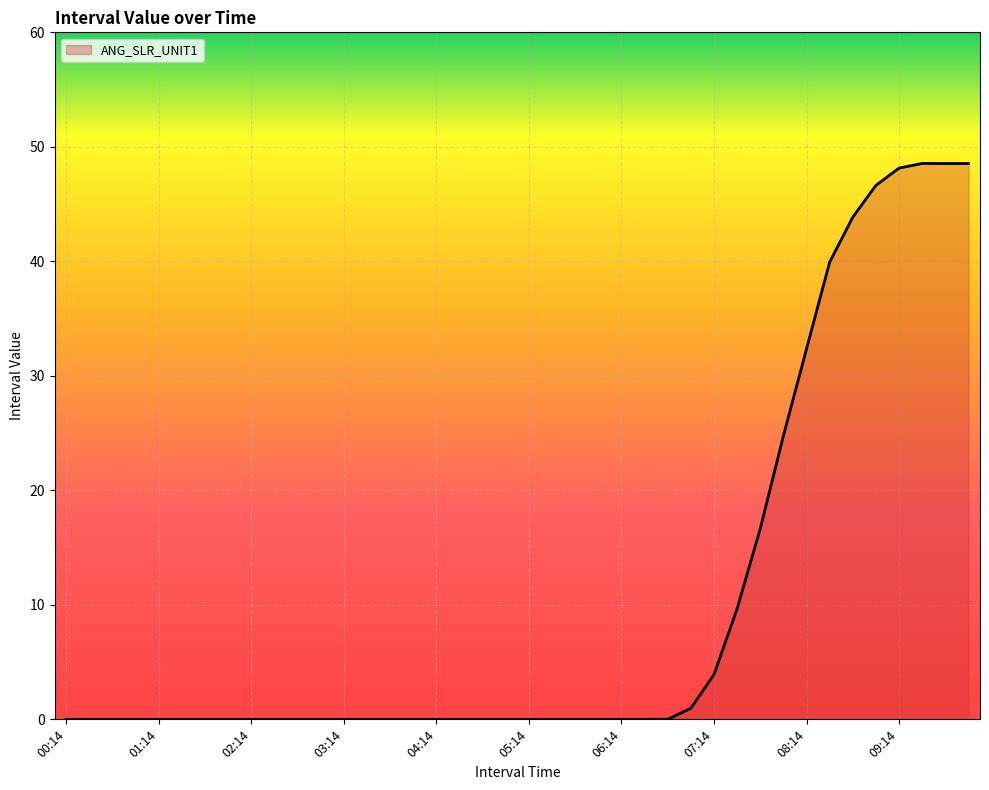

What is the maximum value shown in the chart?

48.6